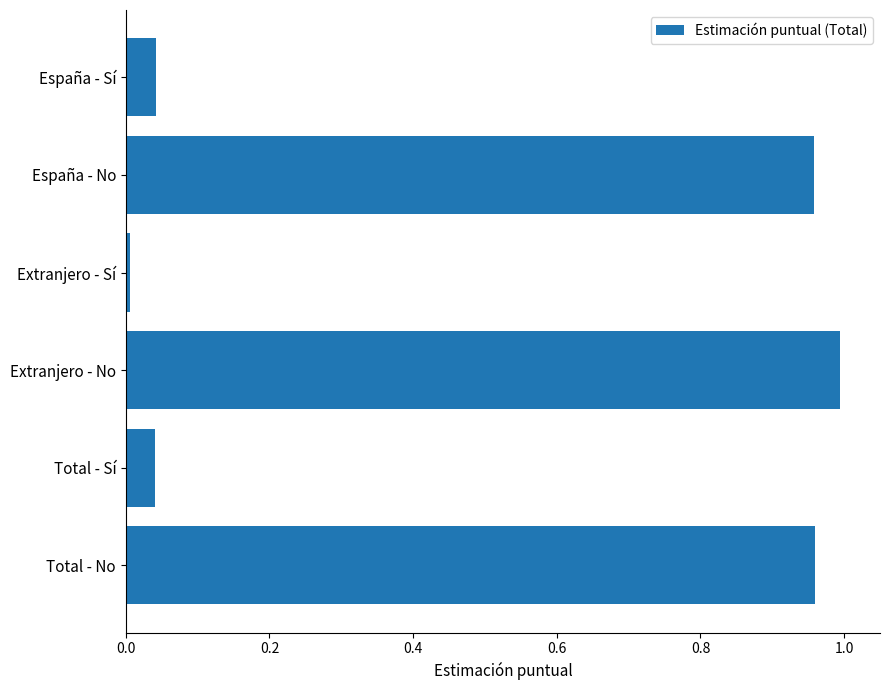

What is the label of the 3rd bar from the top?

Extranjero - Sí